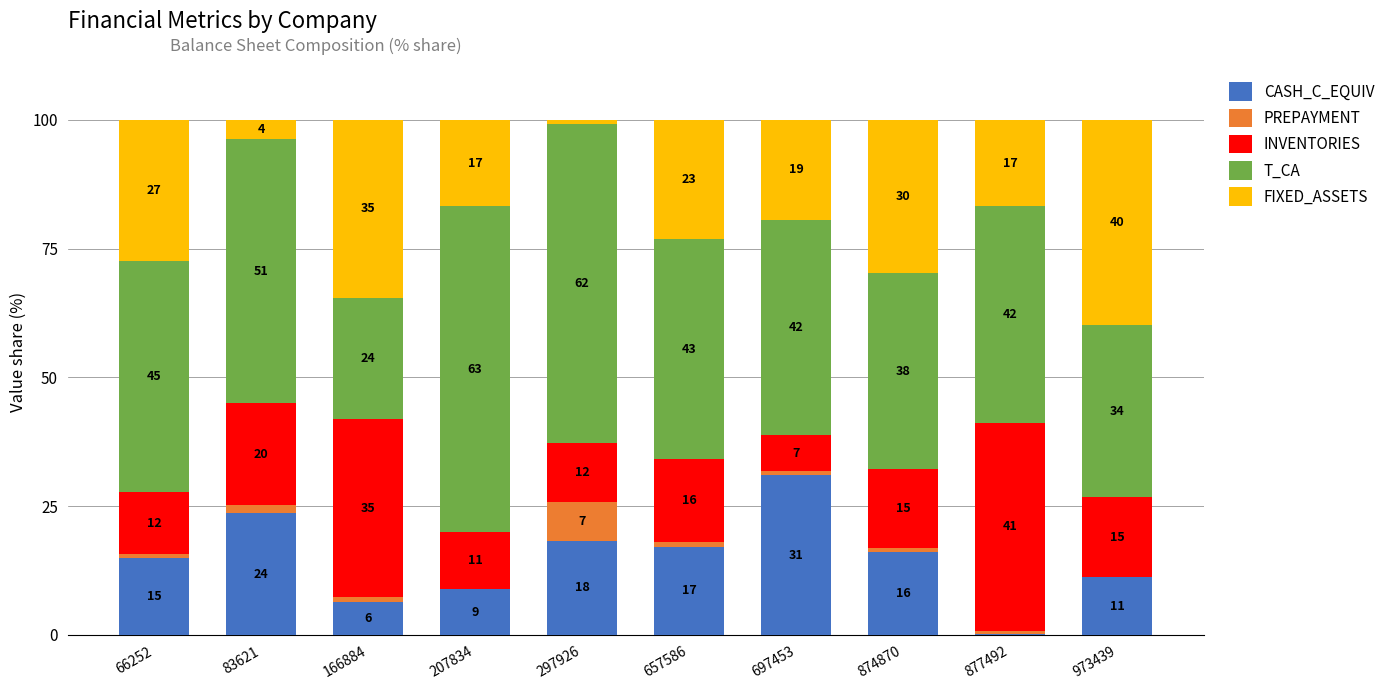

What are all the series names shown in the legend?

CASH_C_EQUIV, PREPAYMENT, INVENTORIES, T_CA, FIXED_ASSETS